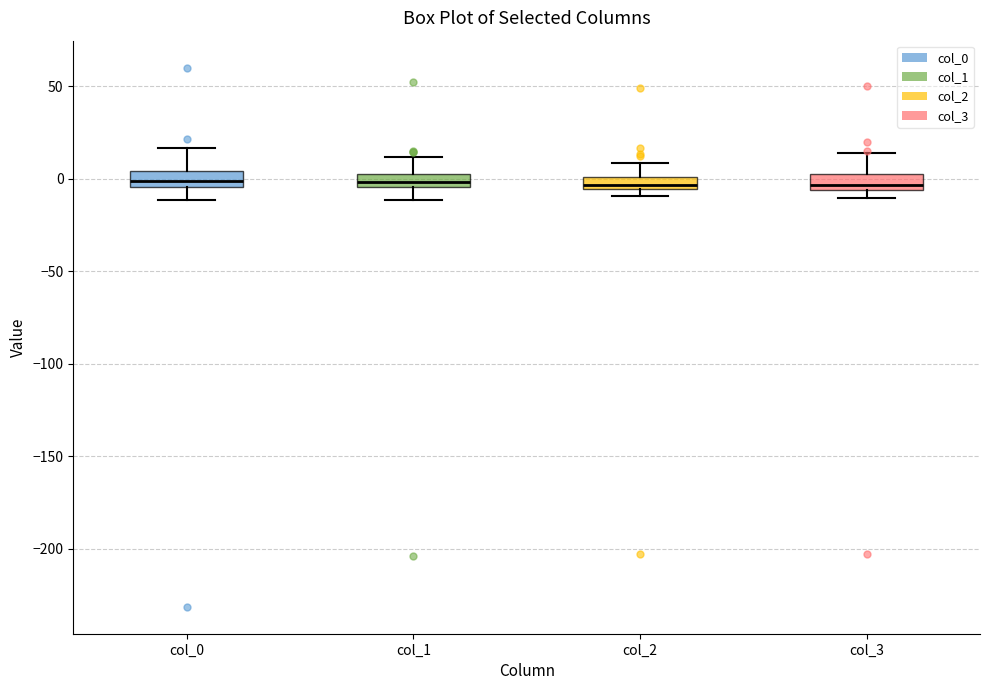

Where is the upper edge of the box for col_1 on the y-axis? The values are not printed on the chart, so give them approximately, as read against the axis.

5